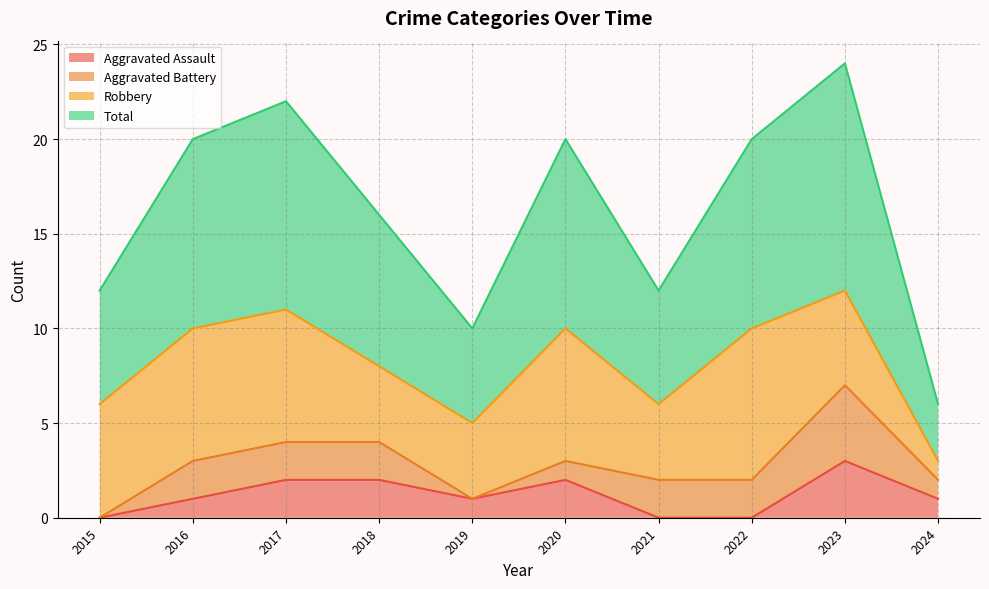

How many Aggravated Assault values are between 0 and 2?

9